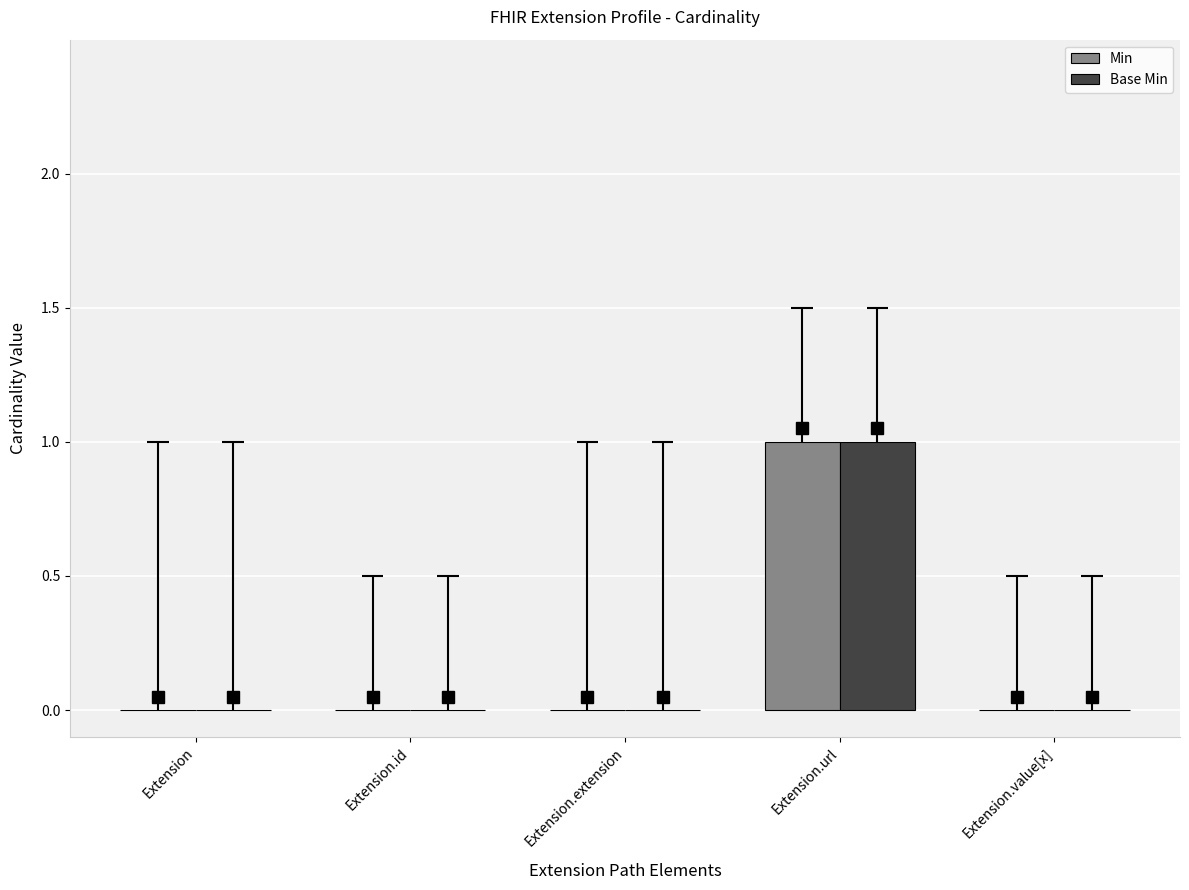

What is the label of the 5th bar from the left?

Extension.value[x]